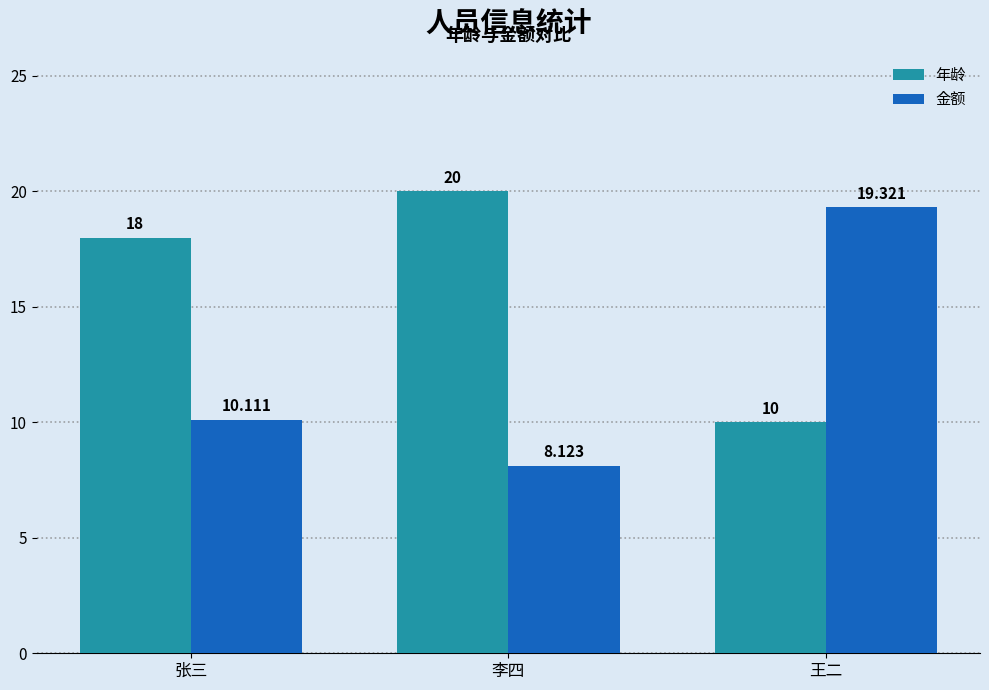

The value of 金额 at 王二 is 19.3. True or false?

True